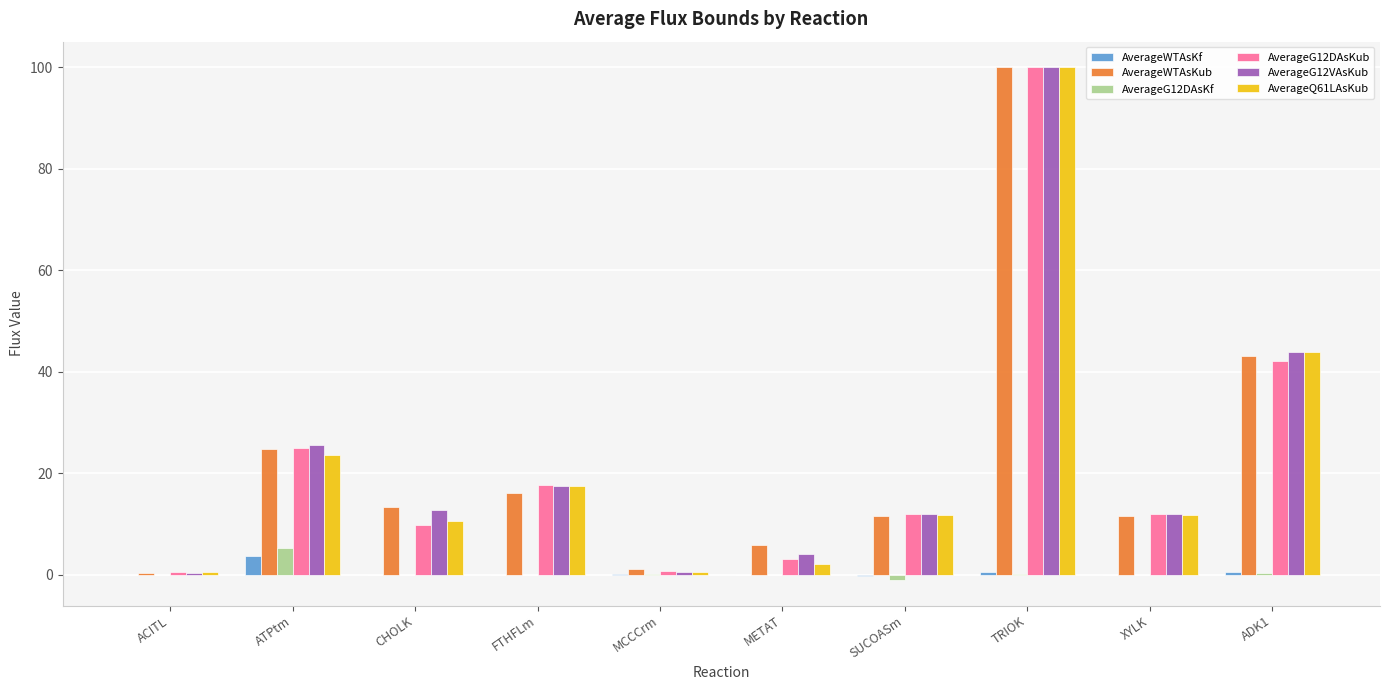

Between ACITL and CHOLK, which series saw the biggest shift?

AverageWTAsKub